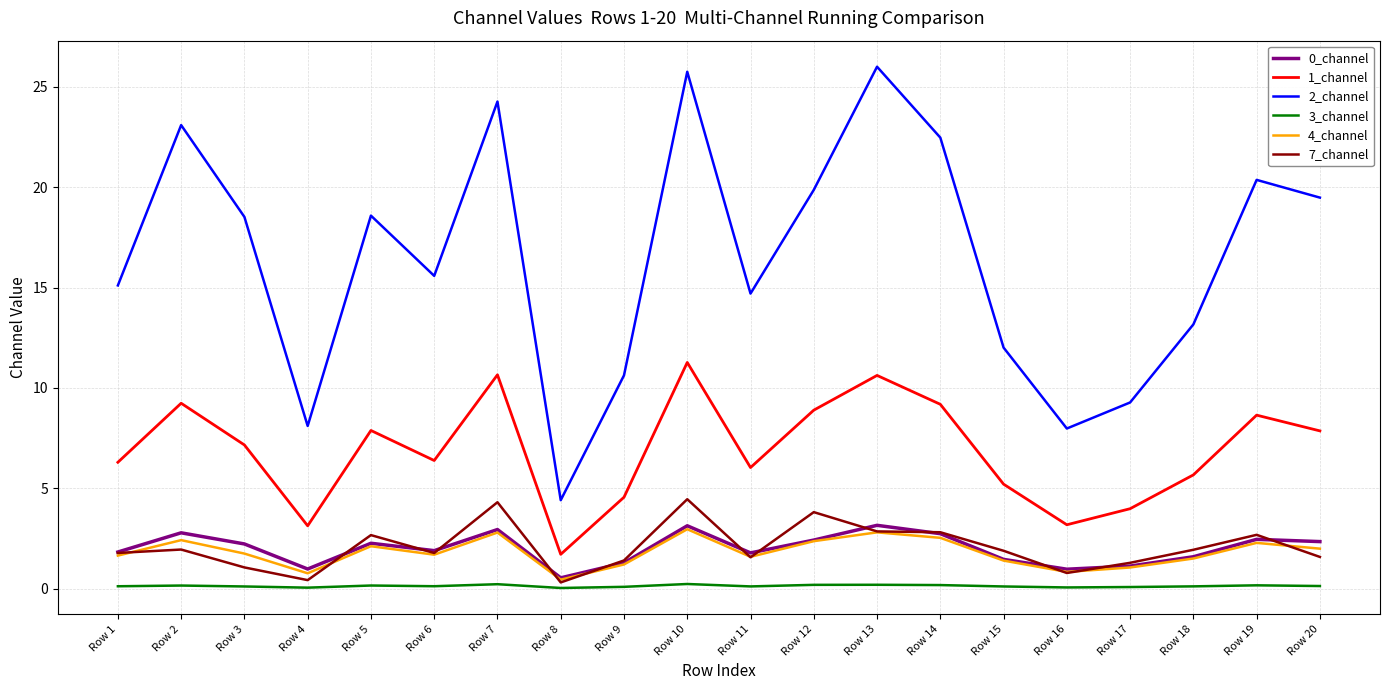

At which label is 1_channel closest to 6?

Row 11